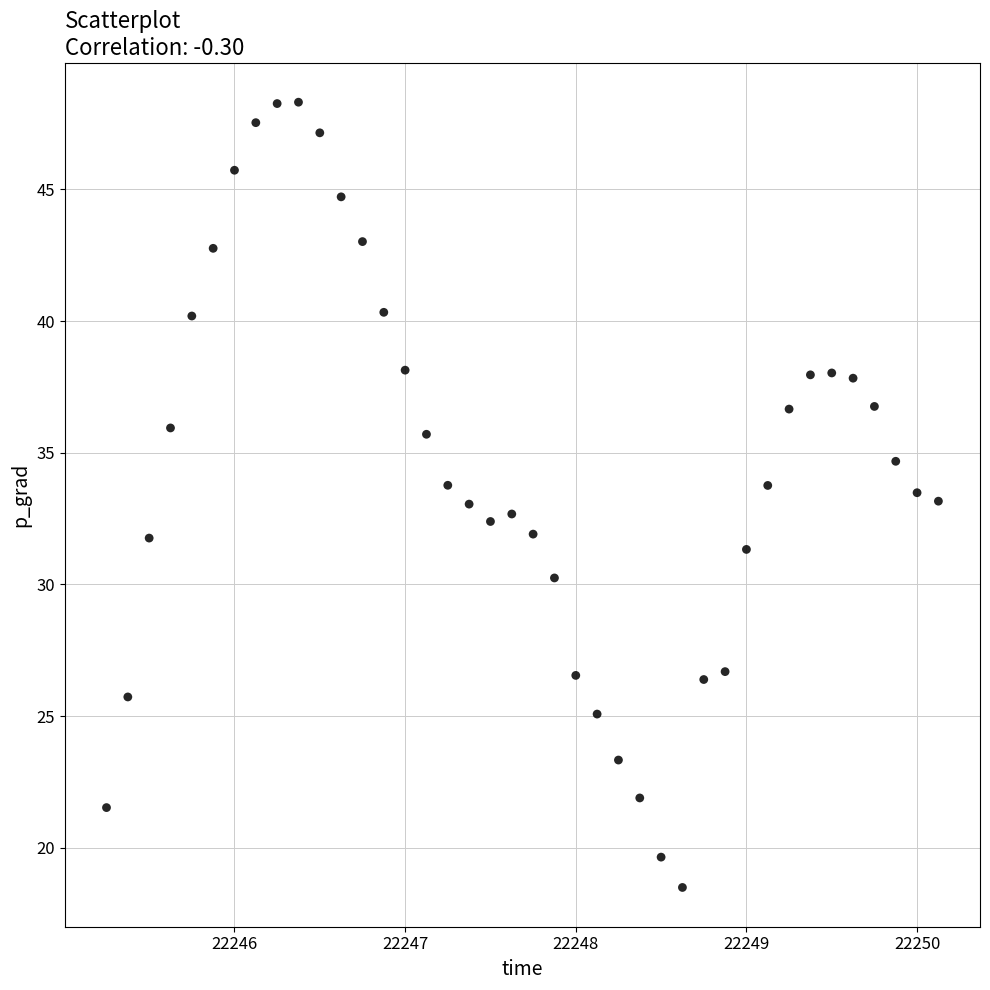

What is the range of Y values (max minus min)?

29.8